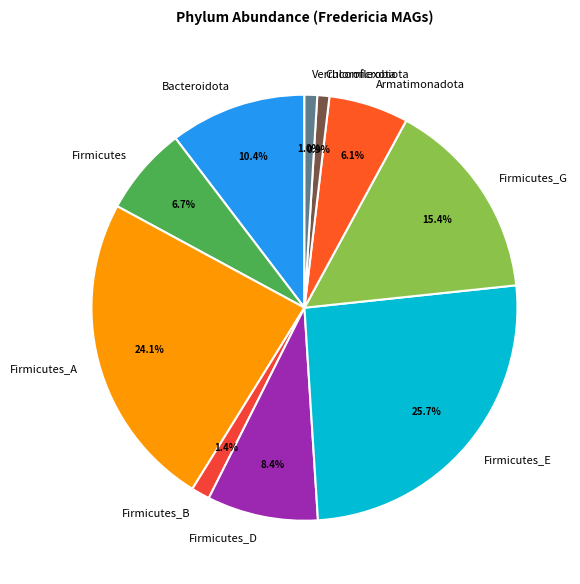

Is there any slice that represents more than half of the pie?

No